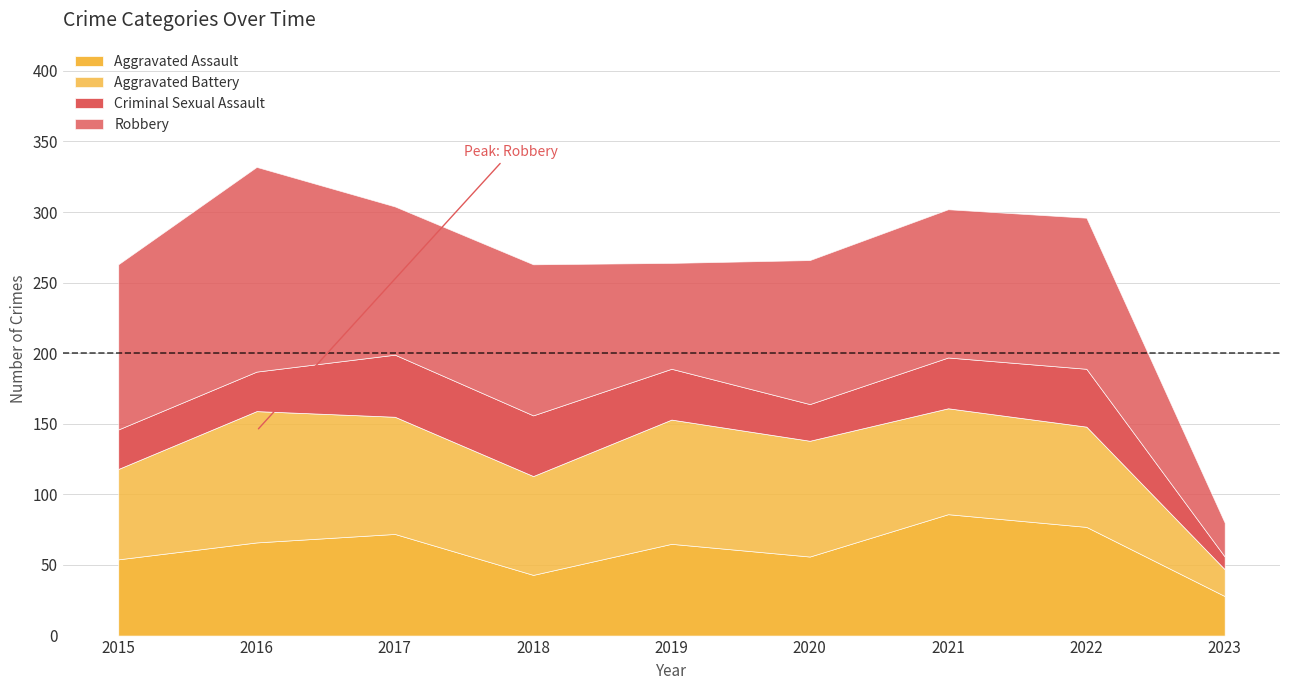

Which series has the largest total across all categories?

Robbery